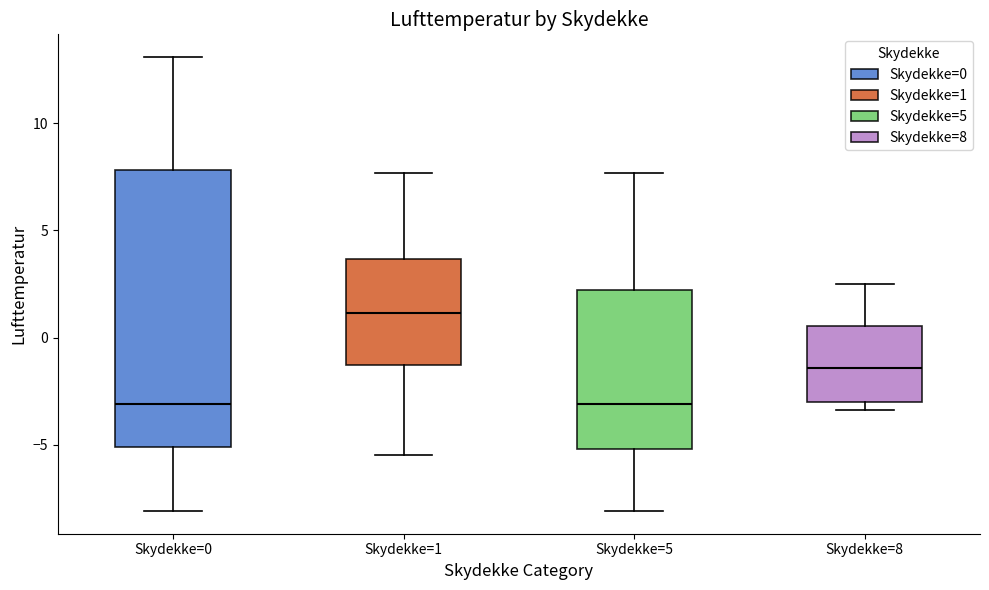

Where is the lower edge of the box for Skydekke=8 on the y-axis? The values are not printed on the chart, so give them approximately, as read against the axis.

-3.0